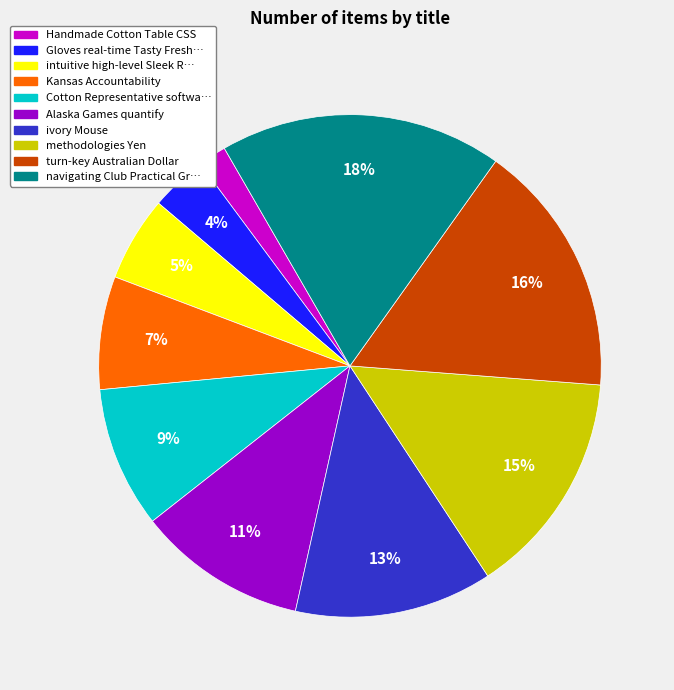

Does any single category account for the majority?

No